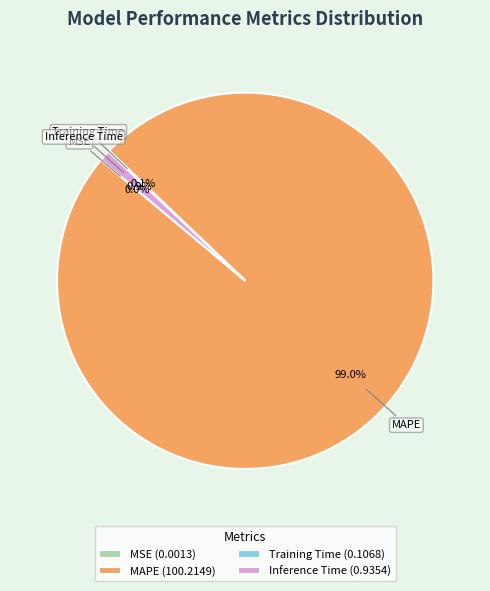

Does MAPE (100.2149) account for over 50% of the chart?

Yes